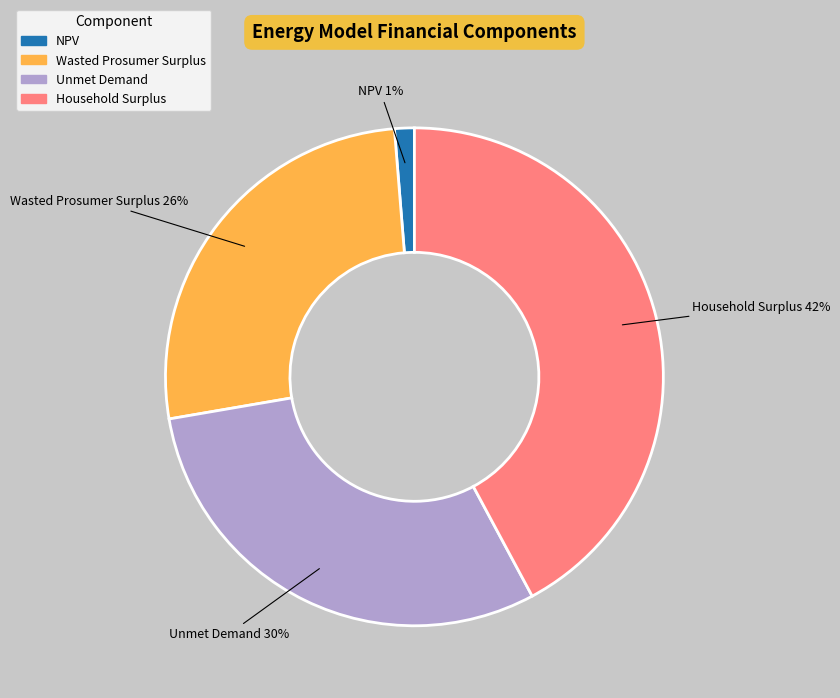

Which slice is the smallest?

NPV